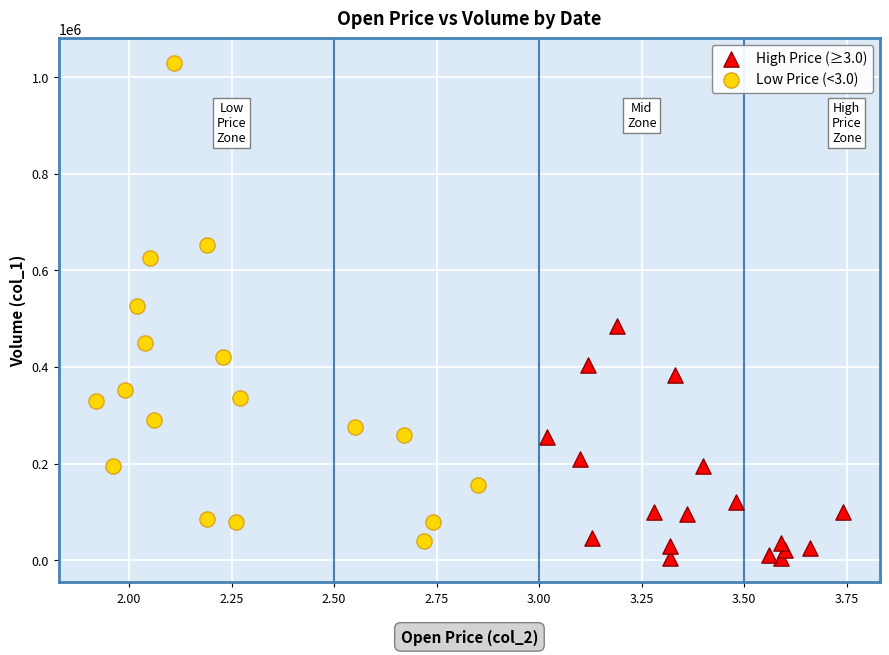

Which series has the widest spread of Y values?

Low Price (<3.0)